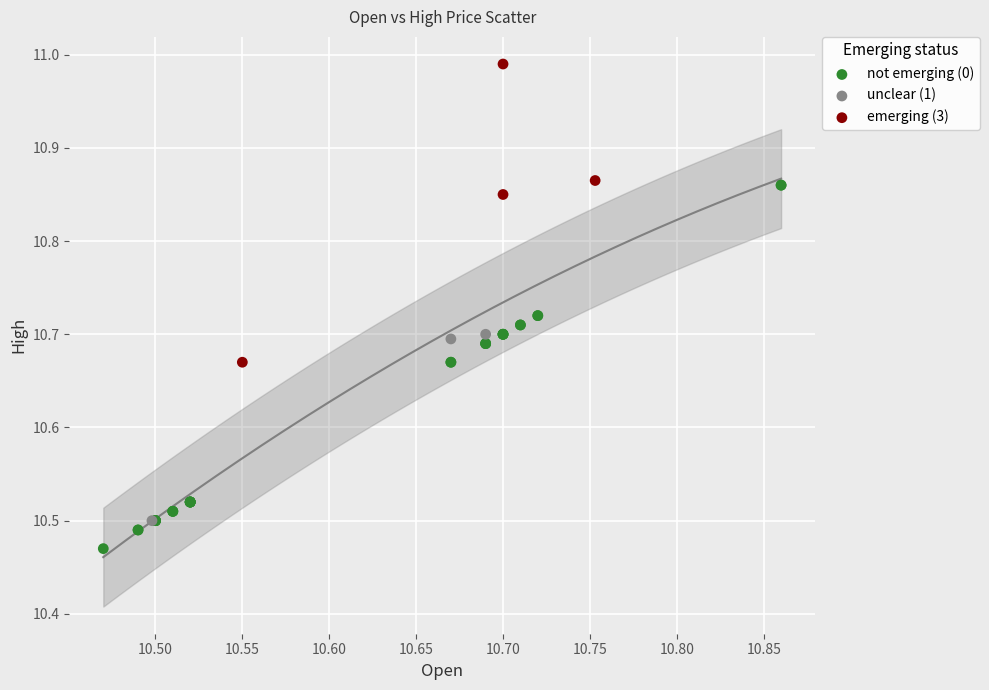

Which series reaches the minimum Y coordinate?

not emerging (0)